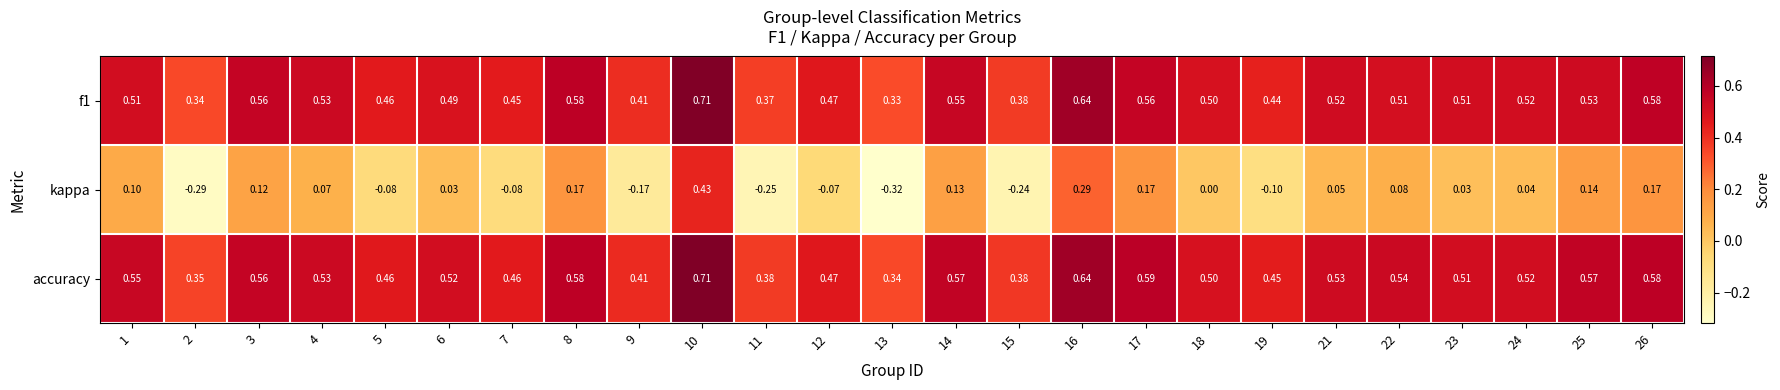

Between 12 and 16, which series saw the biggest shift?

kappa